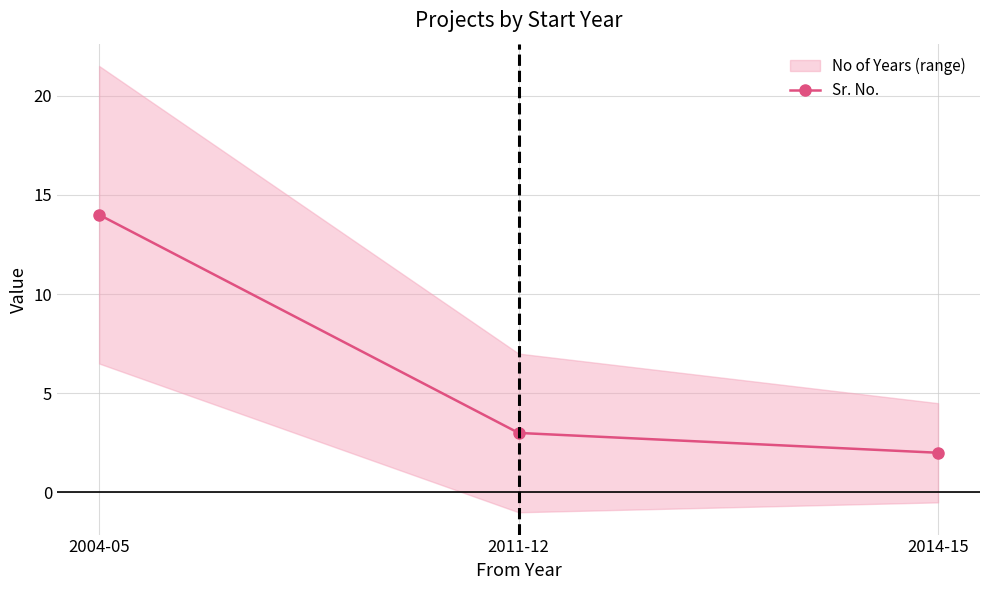

Where does the data first go above 3?

2004-05